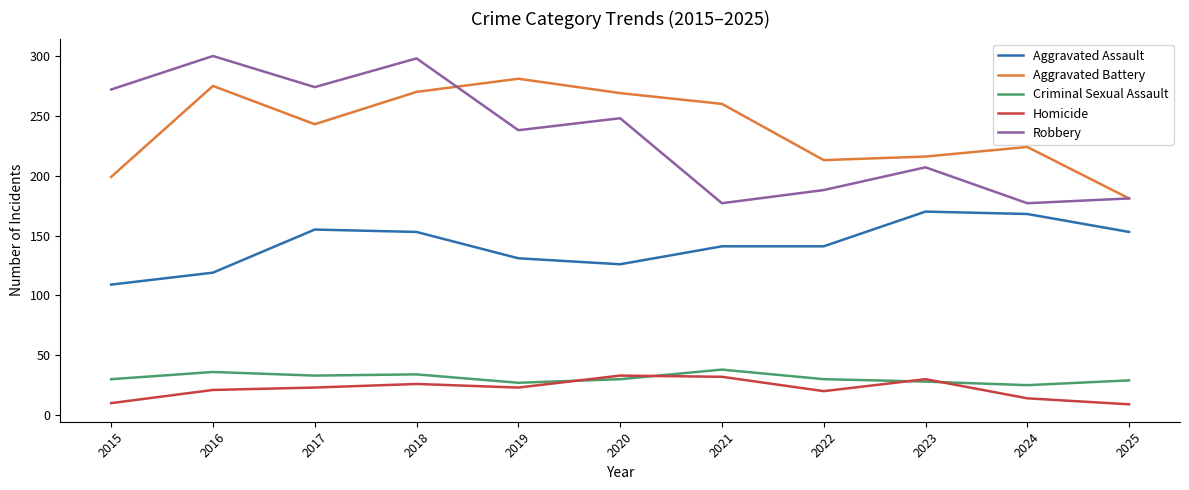

What is the maximum value for Aggravated Battery?

281